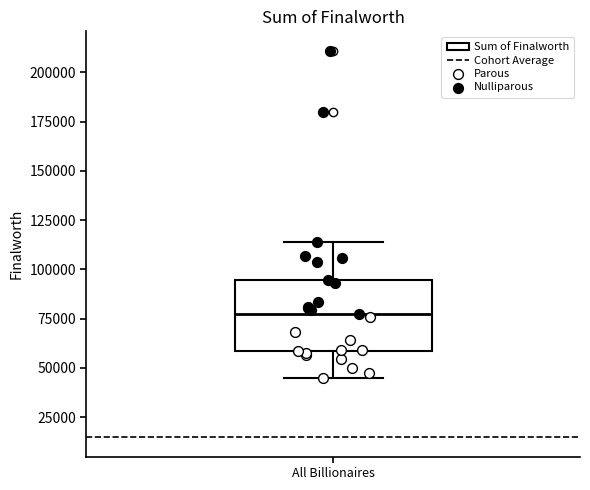

Transcribe this box plot: give where the median line is, the range the box spans, and where the two whiskers end, as read against the y-axis. The values are not printed on the chart, so give them approximately, as read against the axis.

median 75000, box 60000 to 95000, whiskers 45000 to 115000